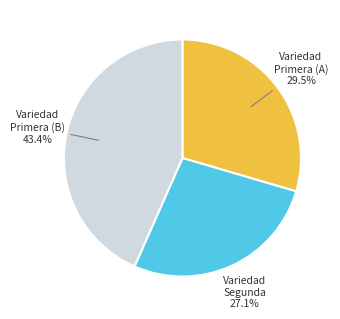

How many slices are in this pie chart?

3